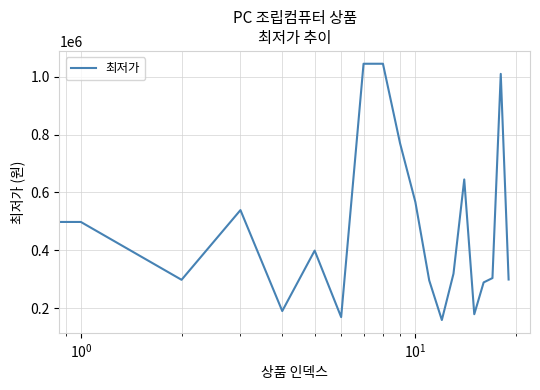

What is the difference between the maximum and minimum values?

886000